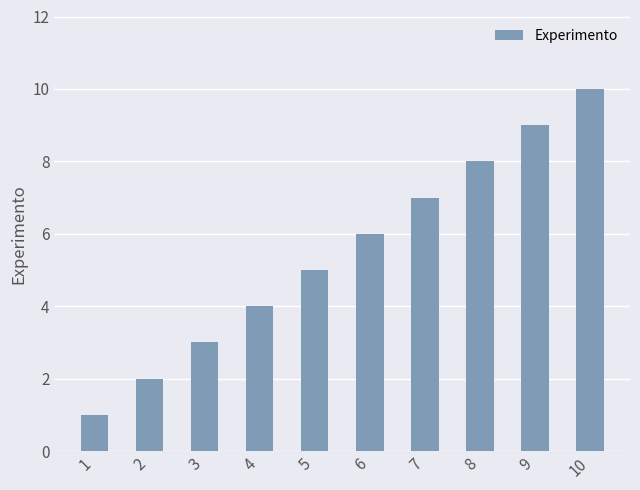

Are the bars horizontal?

No